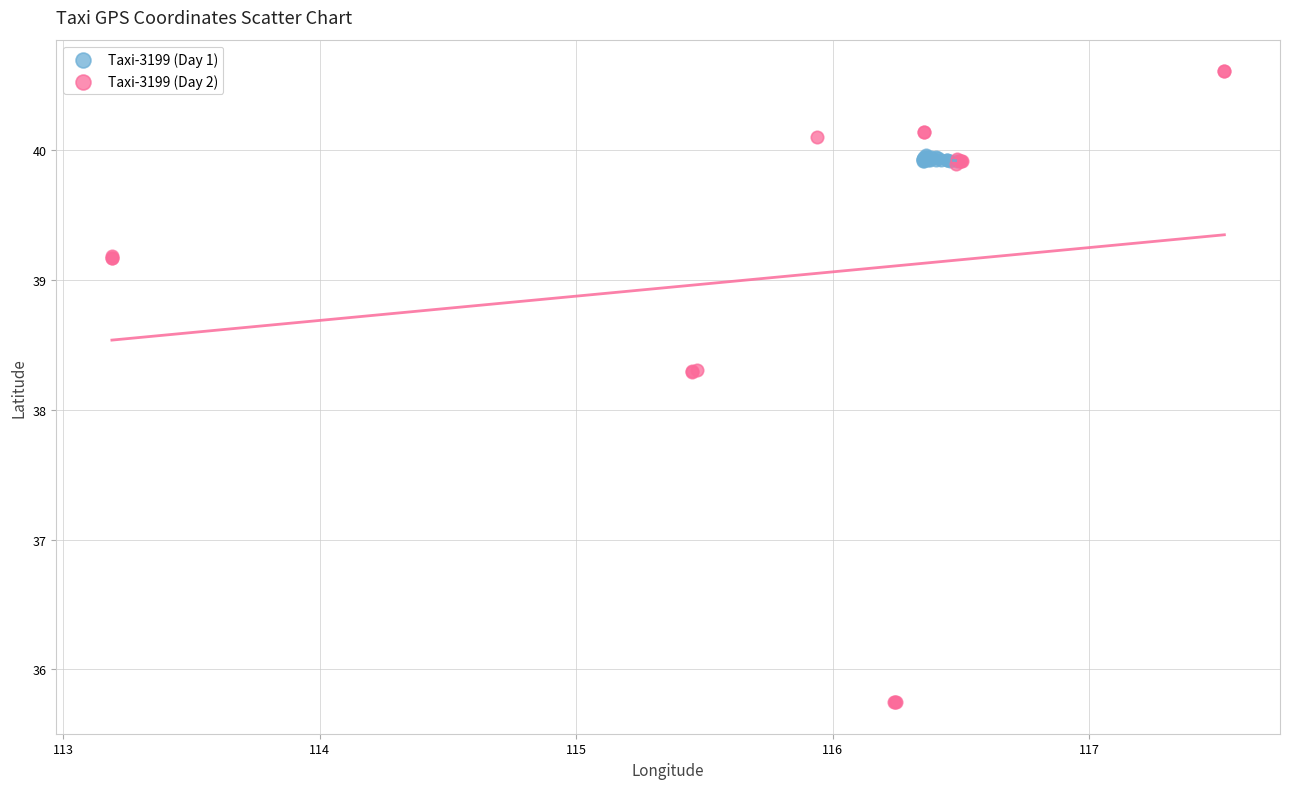

Which series has the widest spread of Y values?

Taxi-3199 (Day 2)